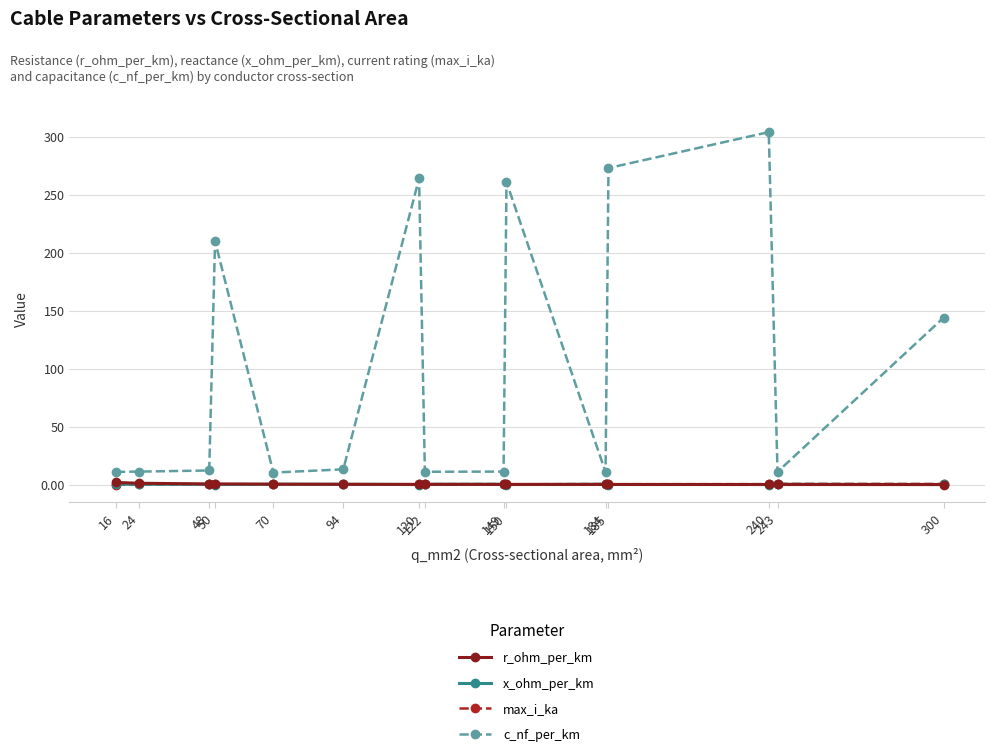

What is the value of the max_i_ka point at the 7th from the left?

0.2